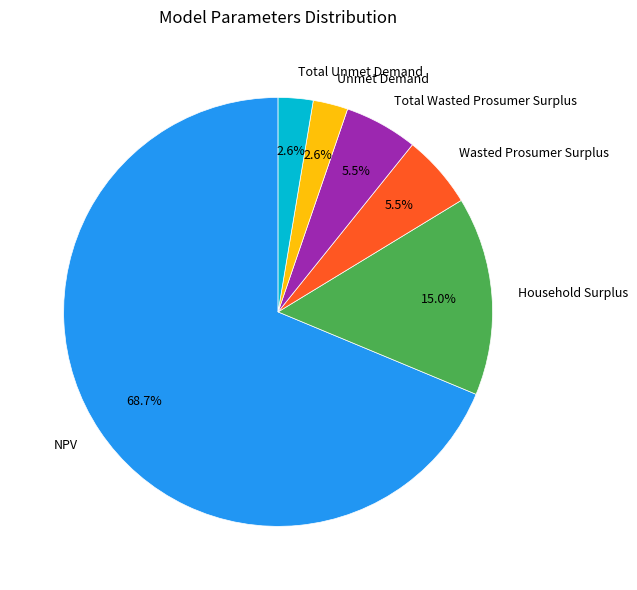

What is the ratio of the value at Wasted Prosumer Surplus to the value at Unmet Demand?

2.1